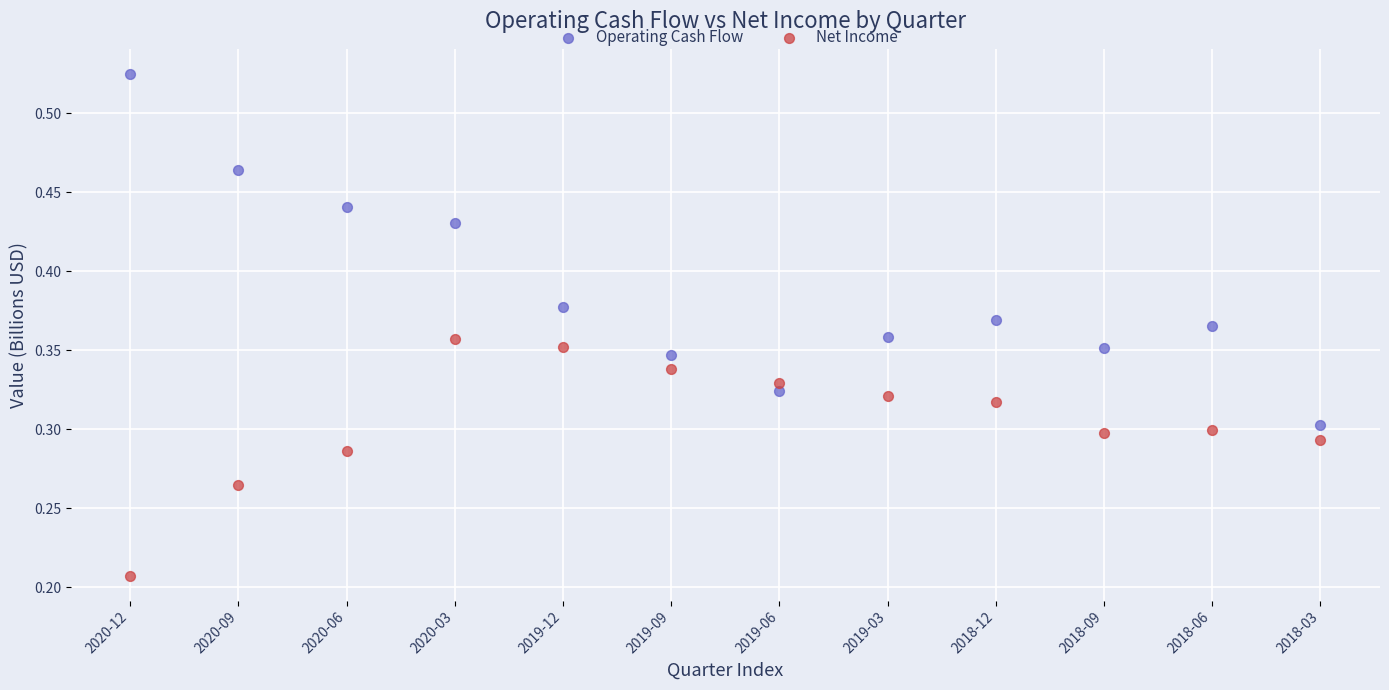

Which series reaches the minimum Y coordinate?

Net Income